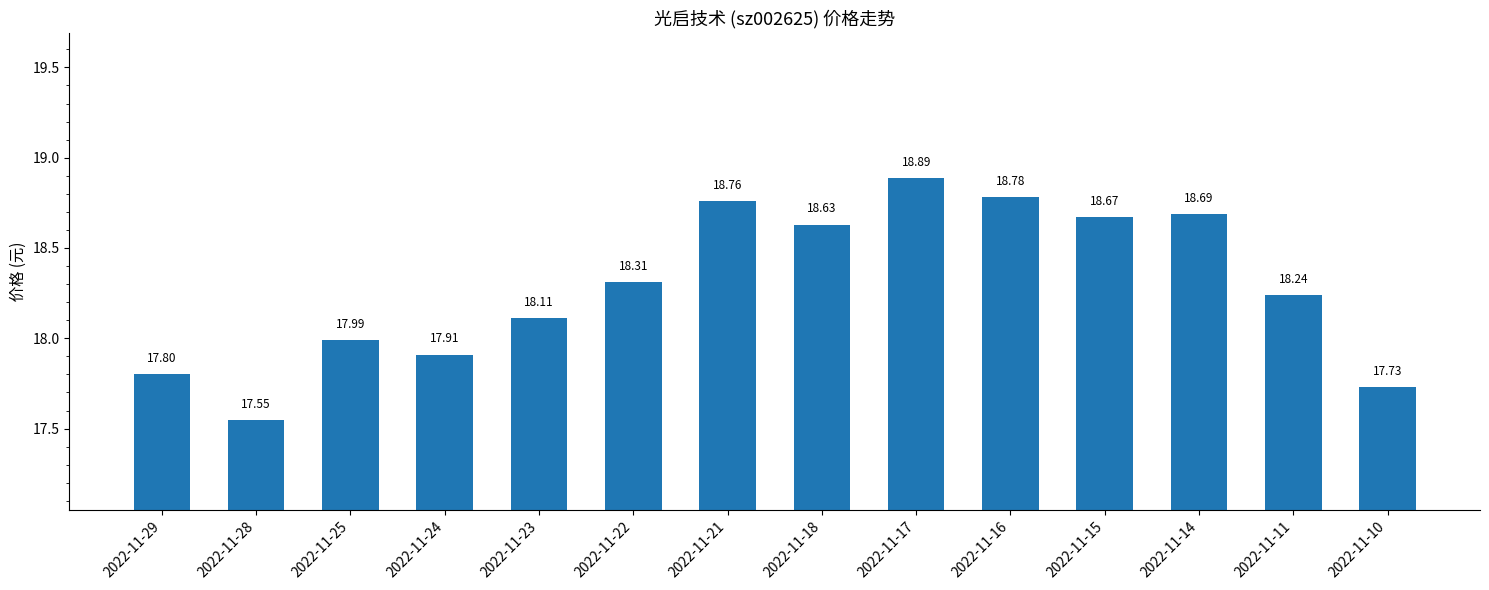

Between 2022-11-11 and 2022-11-18, which is larger?

2022-11-18